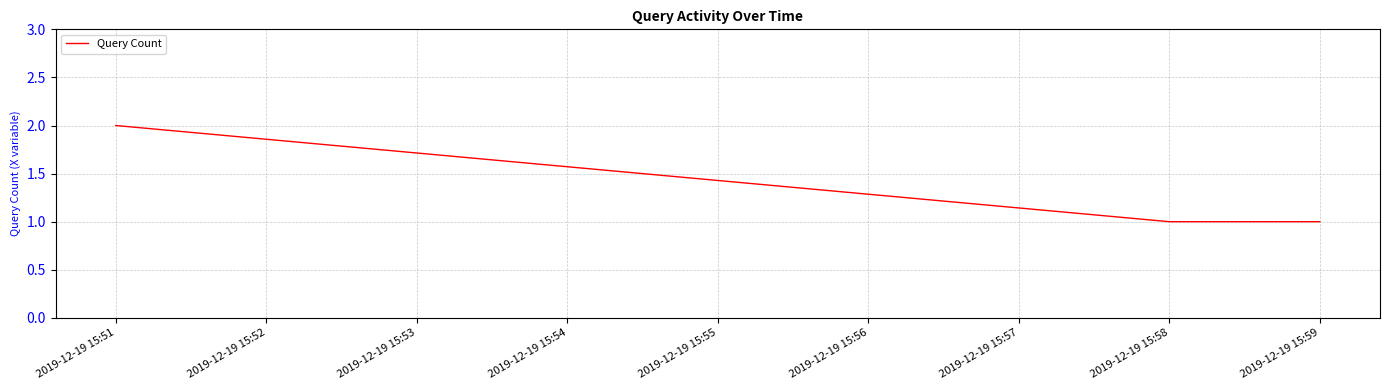

The chart shows a value of 1 at 2019-12-19 15:58. True or false?

True